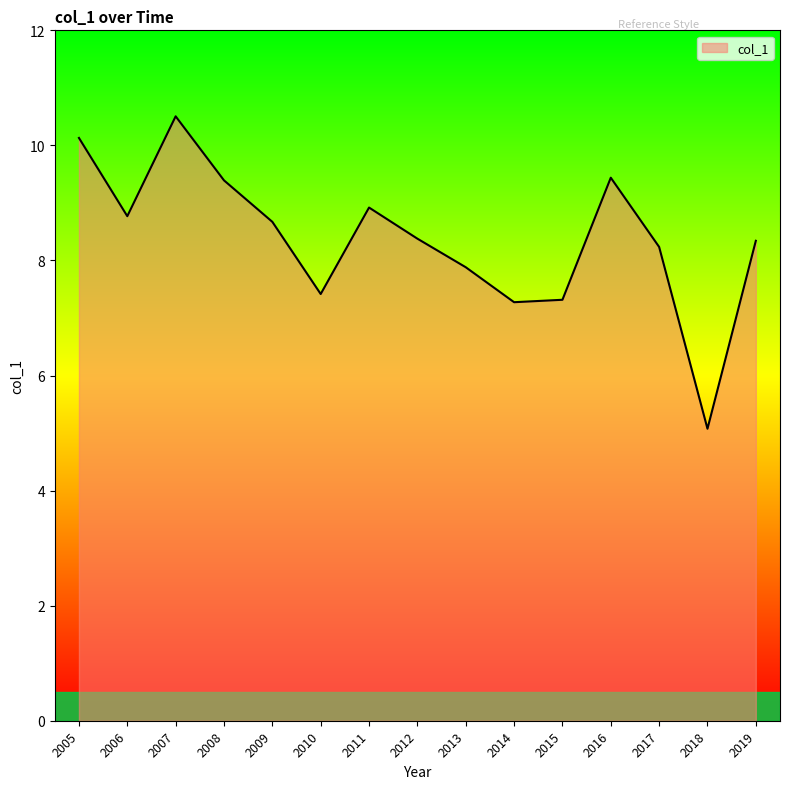

What is the difference between the maximum and minimum values?

5.4